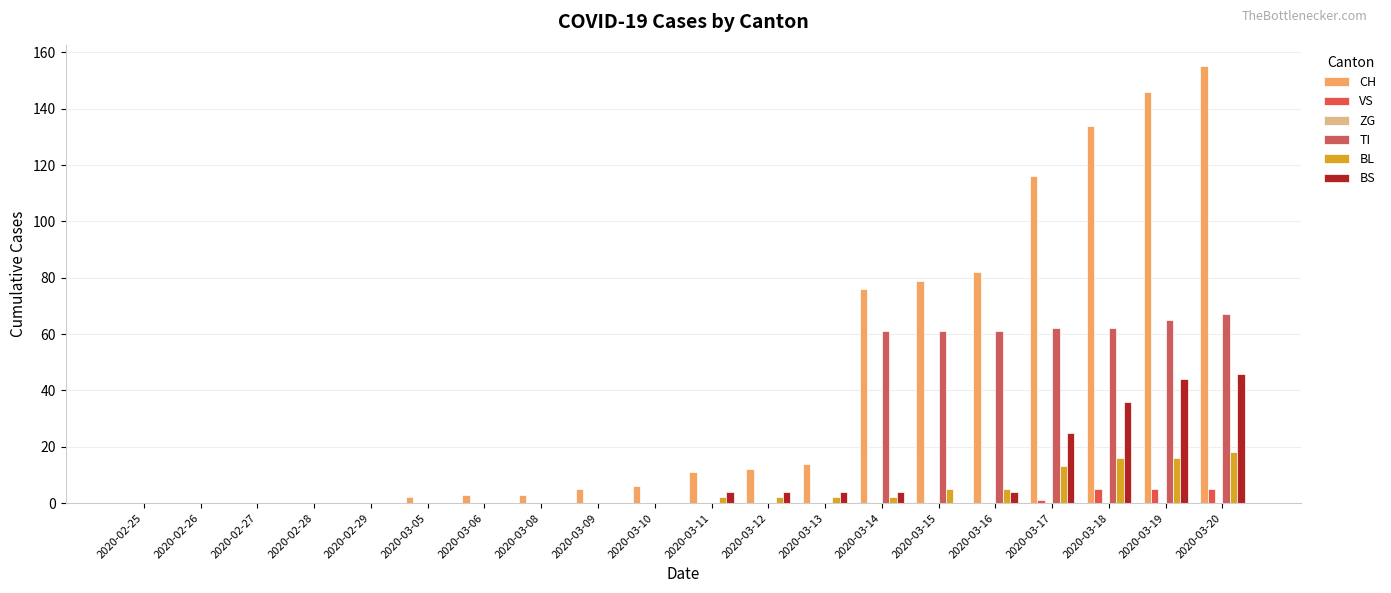

Count the number of data series in this chart.

5